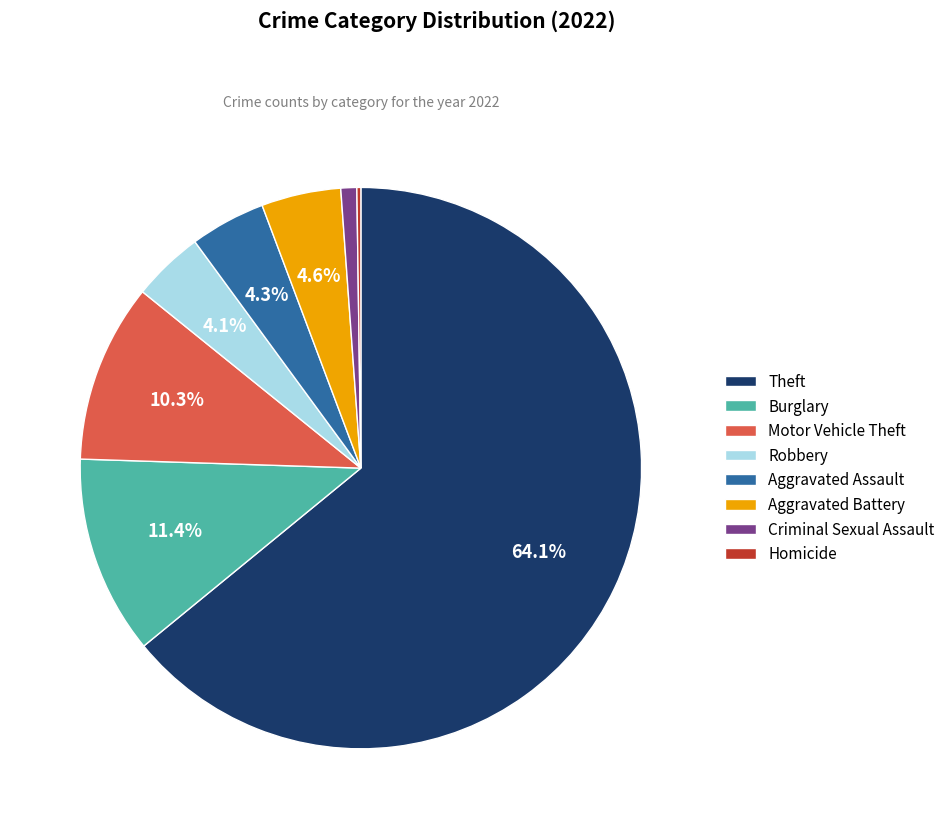

Combined, what portion of the pie is Motor Vehicle Theft and Aggravated Assault?

14.6%